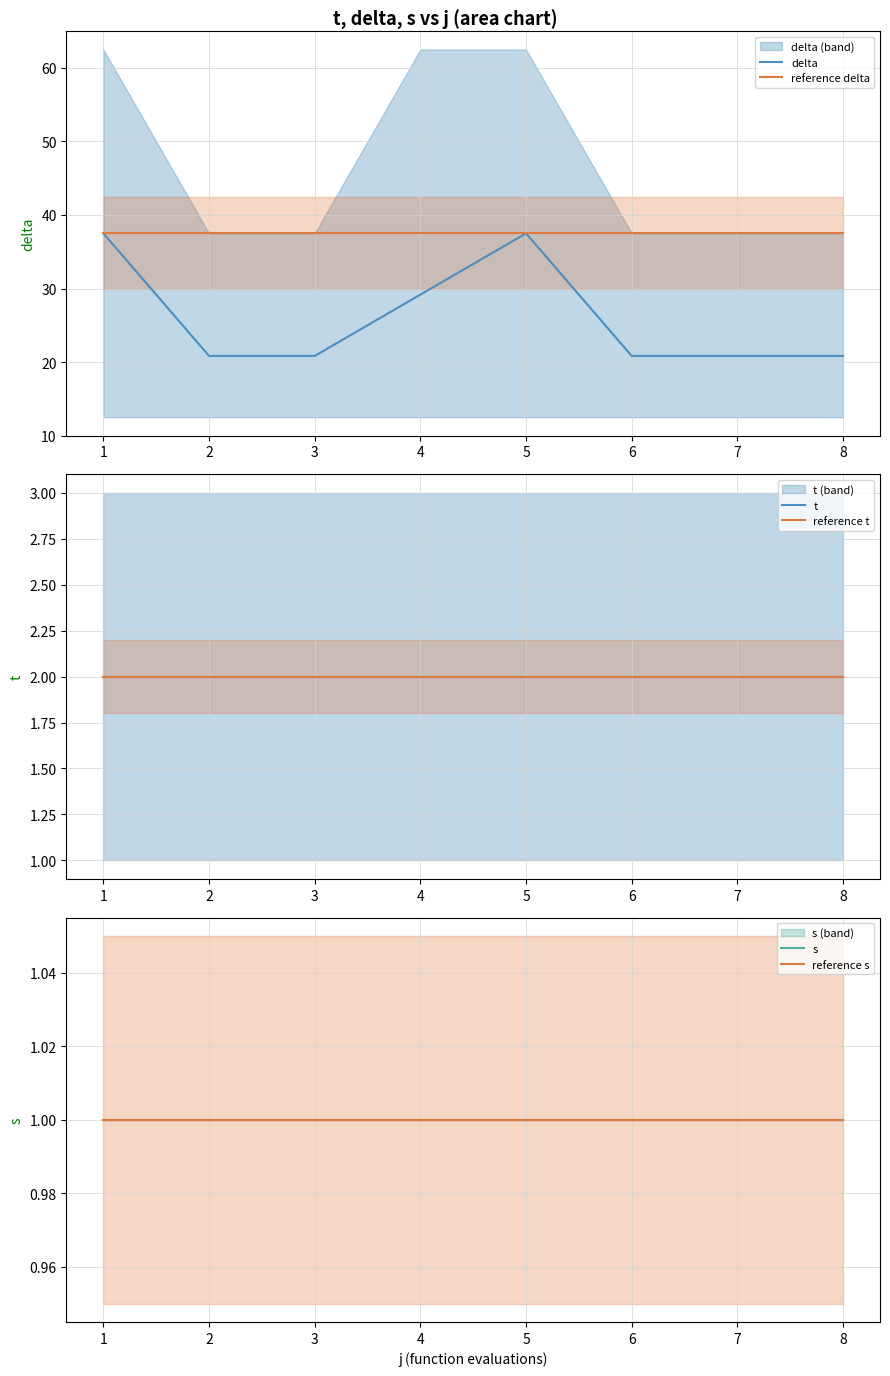

True or false: s has more than 2 interior local peaks.

False